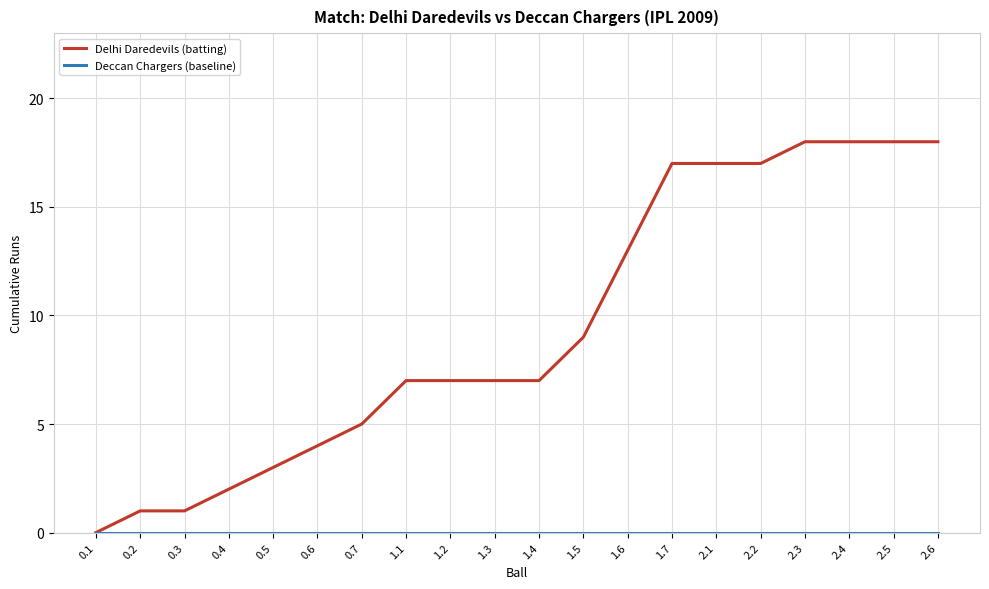

What position from the left is 1.4?

11